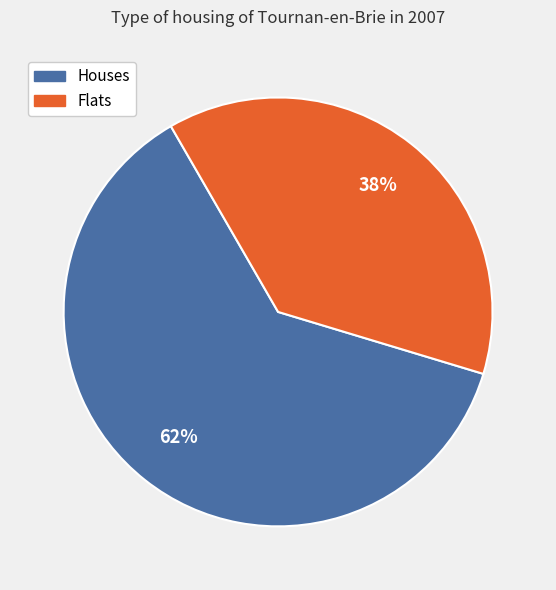

To the nearest percent, what is the average slice percentage?

50%